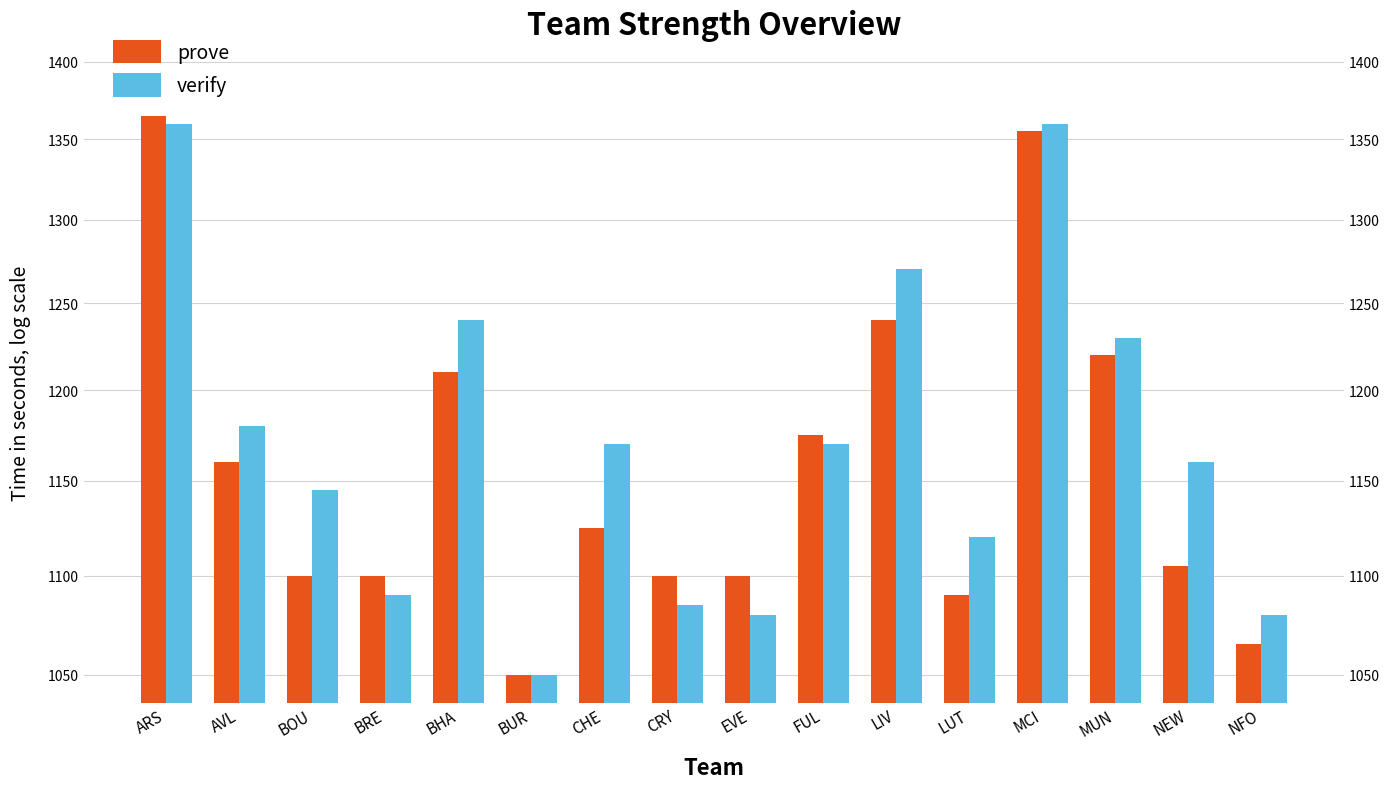

How many series are shown in this chart?

2